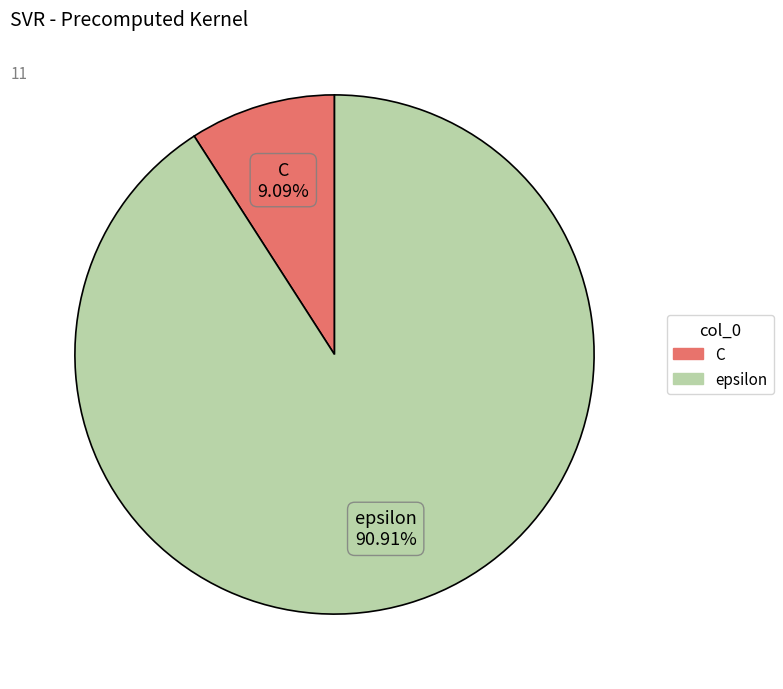

What percentage is the C slice, to the nearest percent?

9%